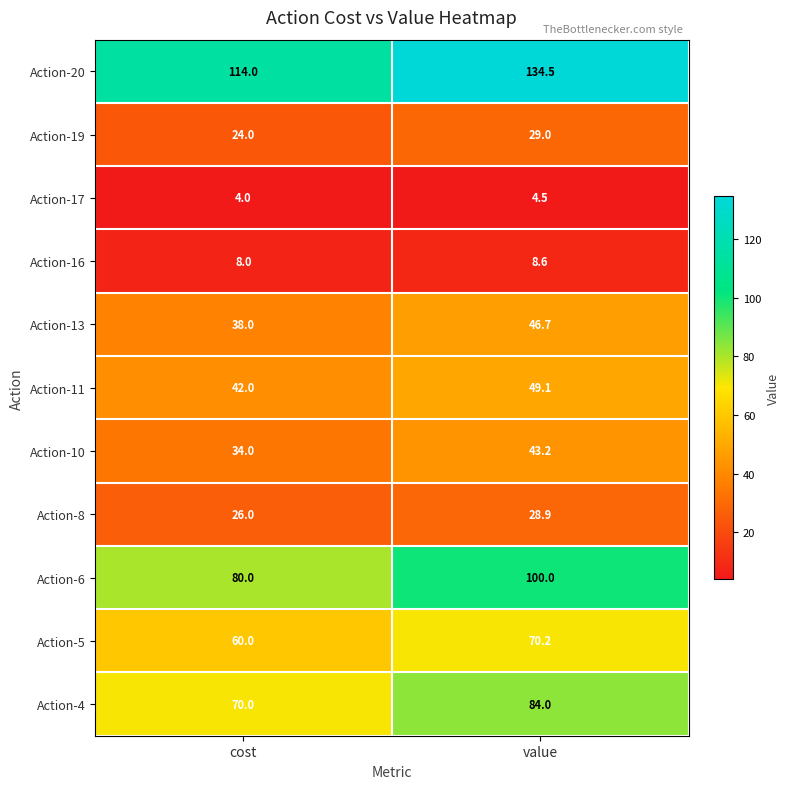

True or false: Action-6 has a value of 100.0 at value.

True